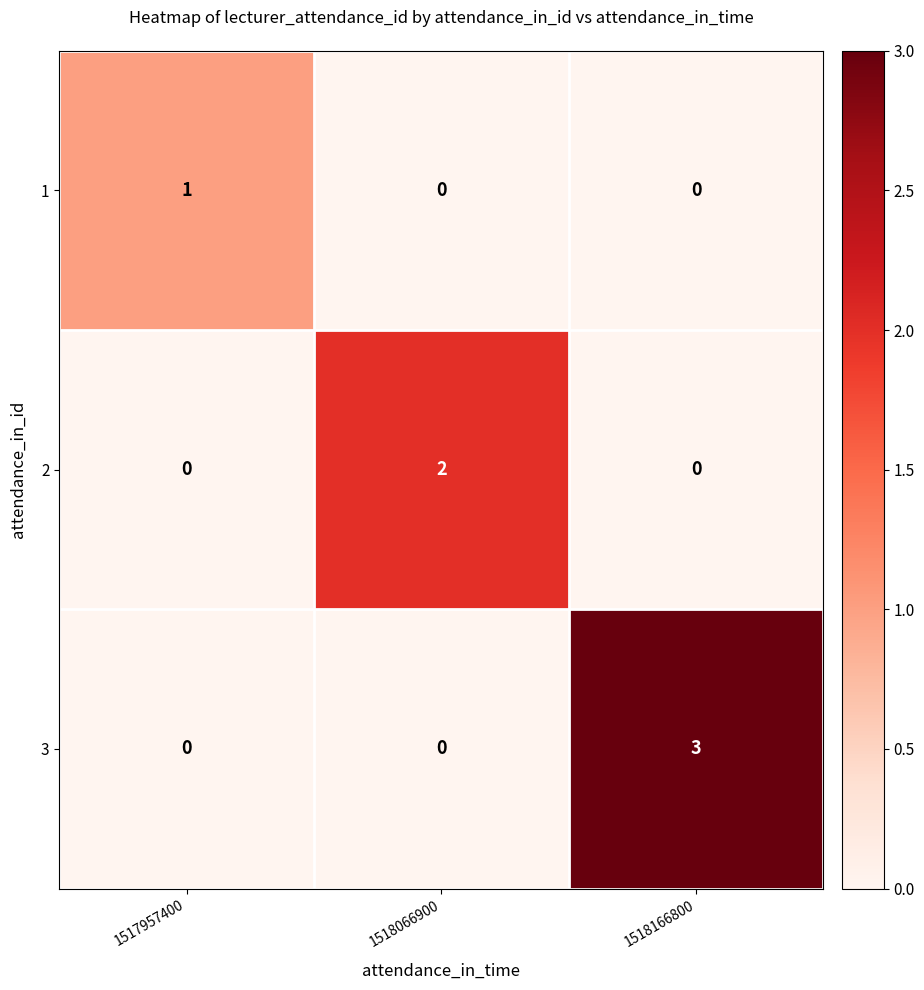

How many series are shown in this chart?

3